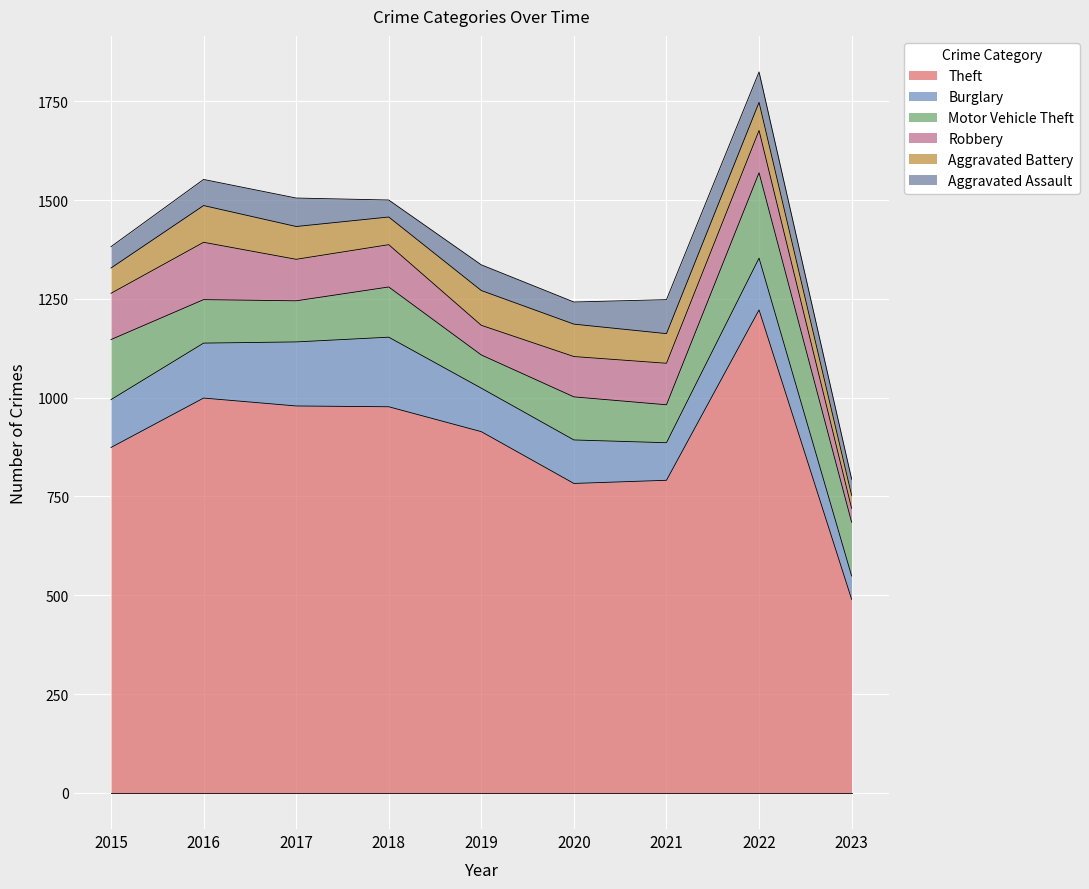

At which category is the sum across all series the highest?

2022